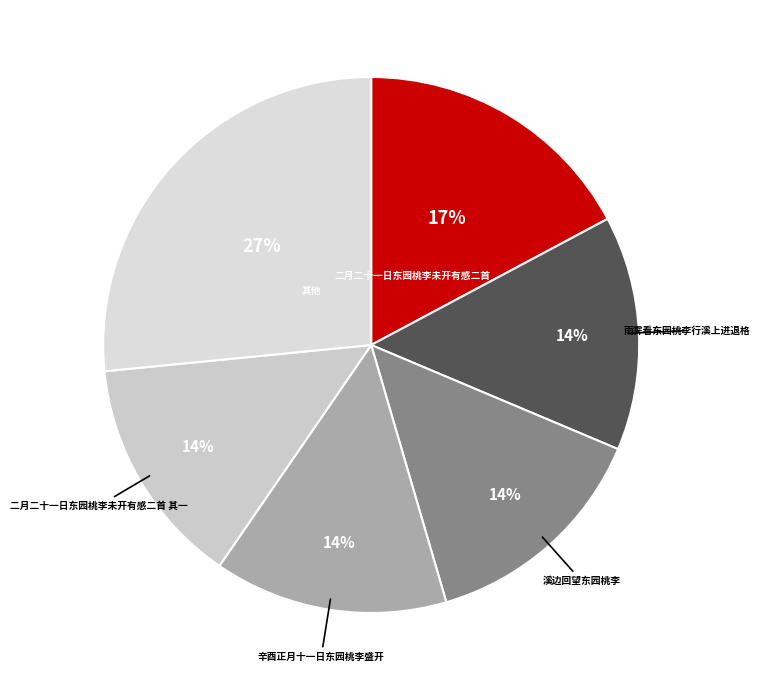

Is there a majority slice in this chart?

No